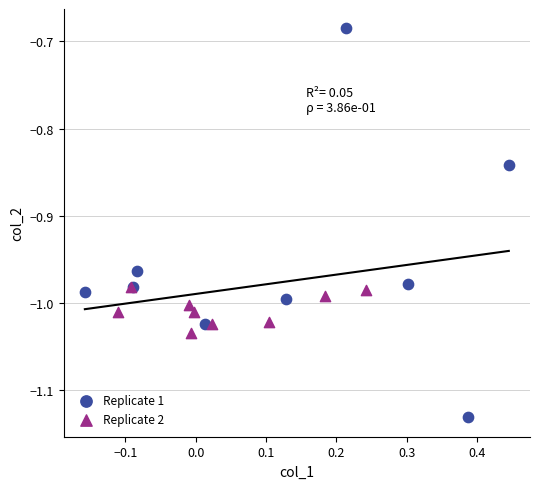

Which series contains the highest Y value?

Replicate 1